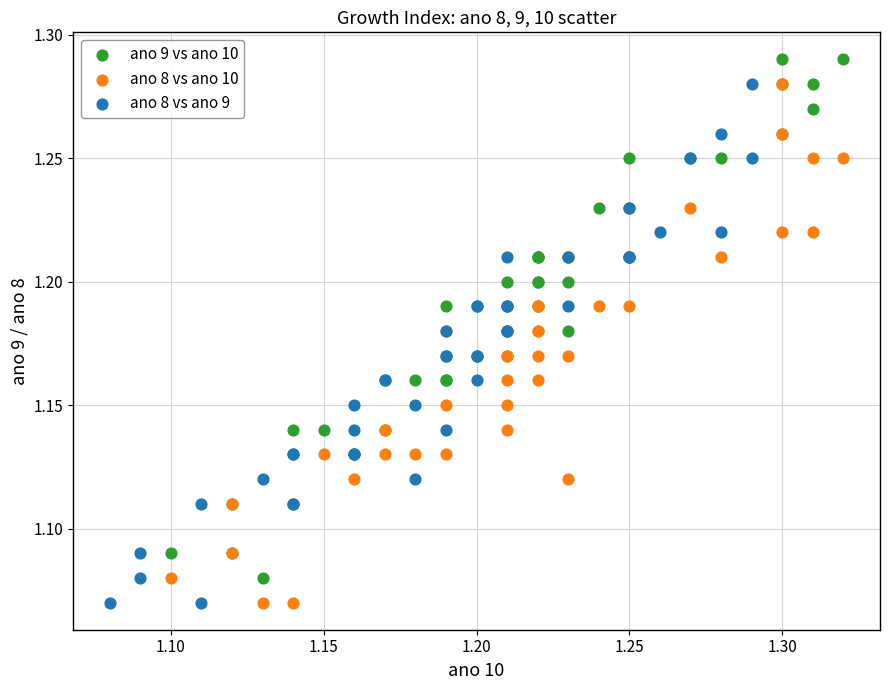

Which series contains the highest Y value?

ano 9 vs ano 10